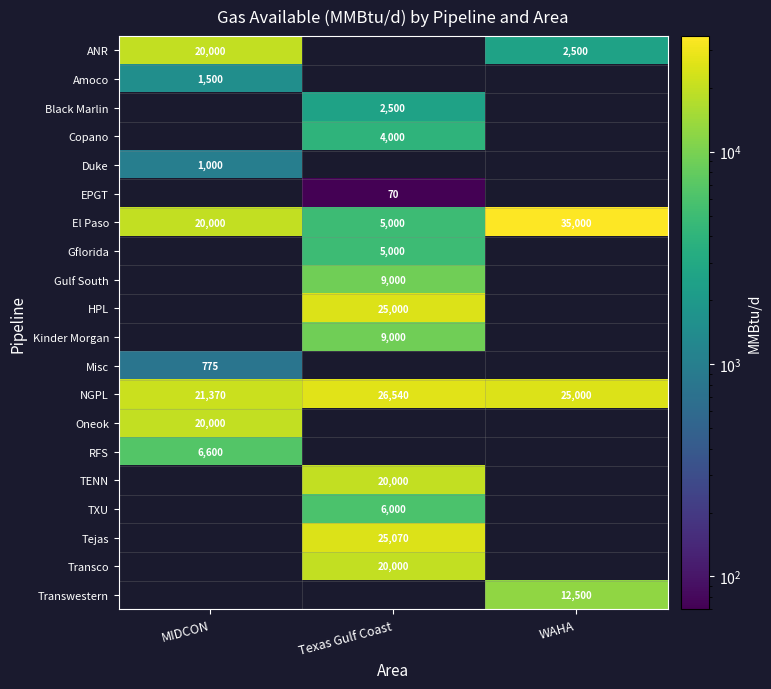

Is it true that El Paso equals 29262 at MIDCON?

False